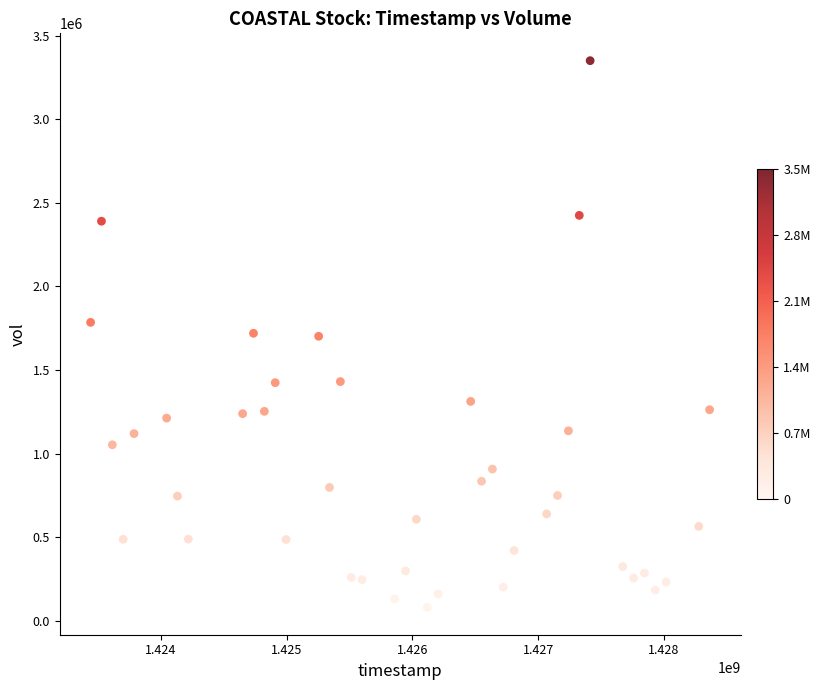

What is the range of Y values (max minus min)?

3271800